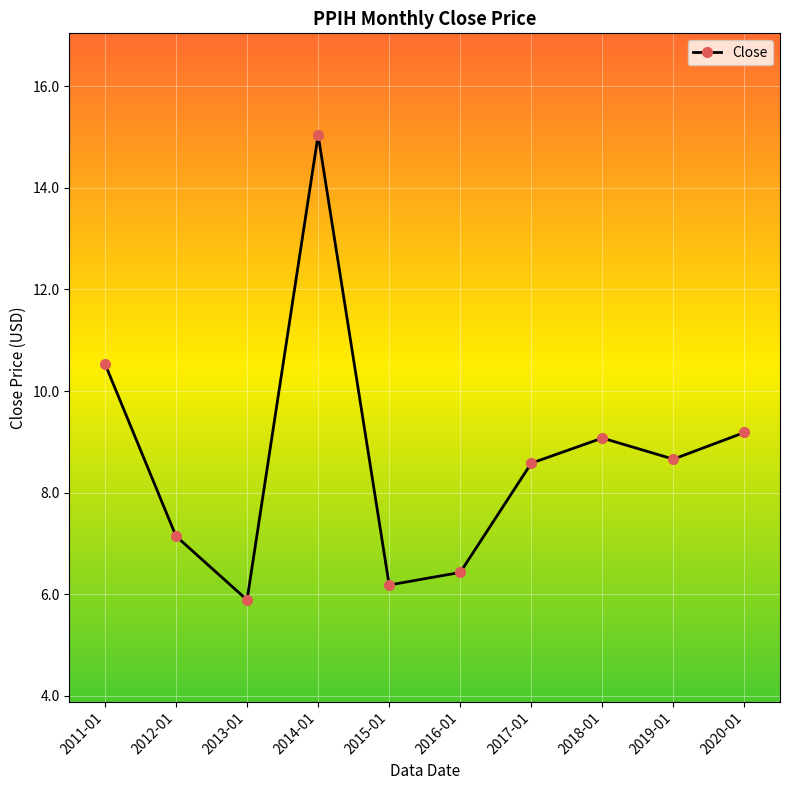

Reading left to right, what are all the values shown in this chart?

2011-01=10.5	2012-01=7.1	2013-01=5.9	2014-01=15.0	2015-01=6.2	2016-01=6.4	2017-01=8.6	2018-01=9.1	2019-01=8.7	2020-01=9.2